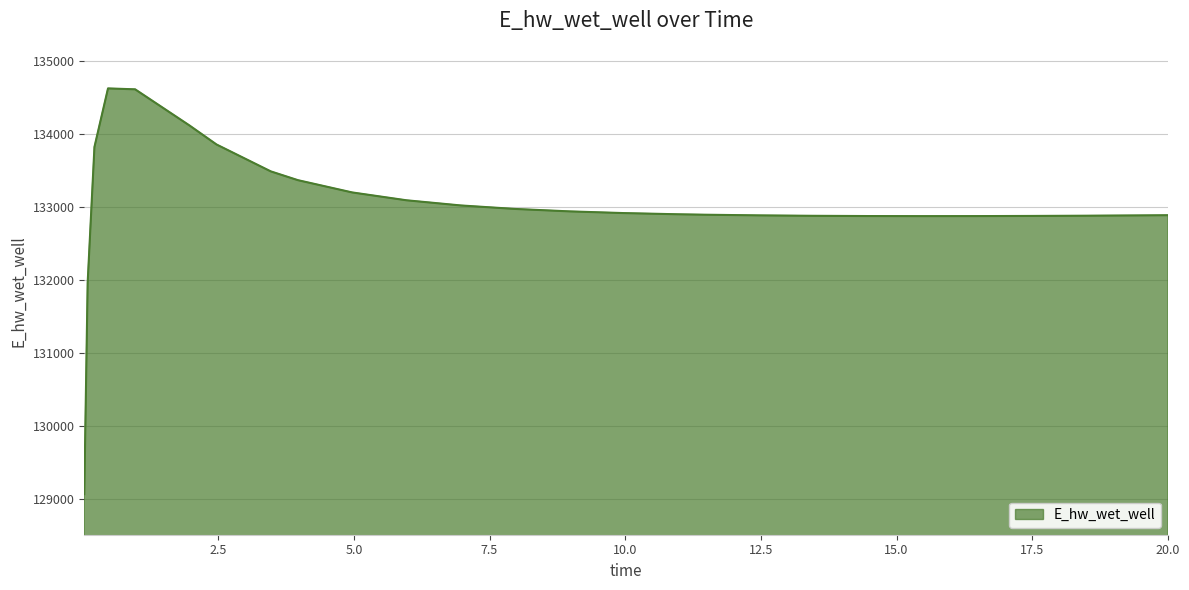

What is the maximum value shown in the chart?

134628.7